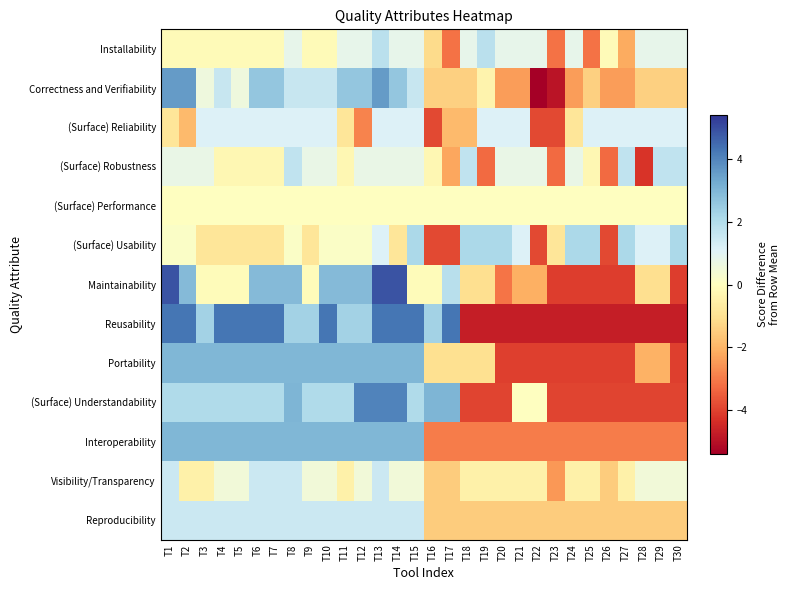

What is the difference between the highest and lowest values at T7?

5.2